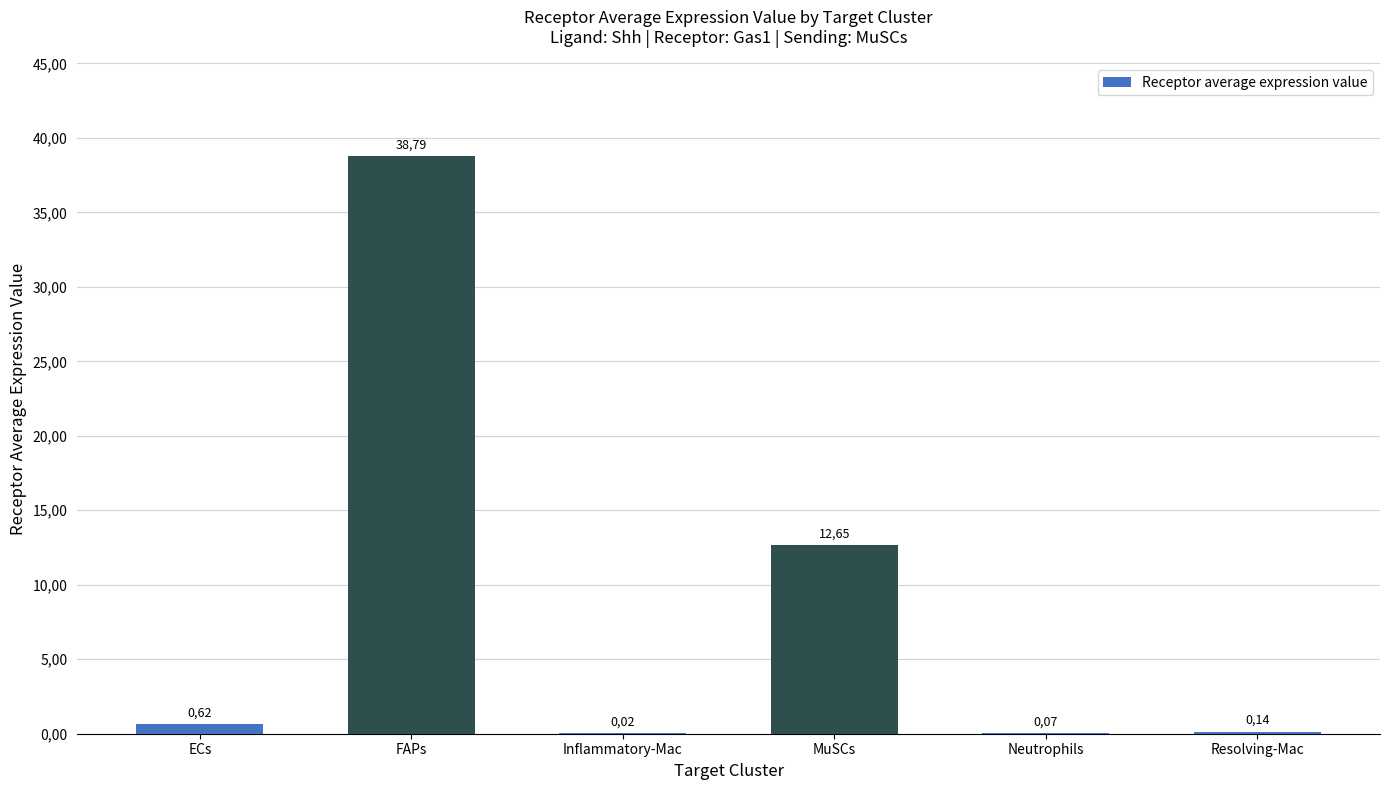

Read the value at FAPs.

38.8